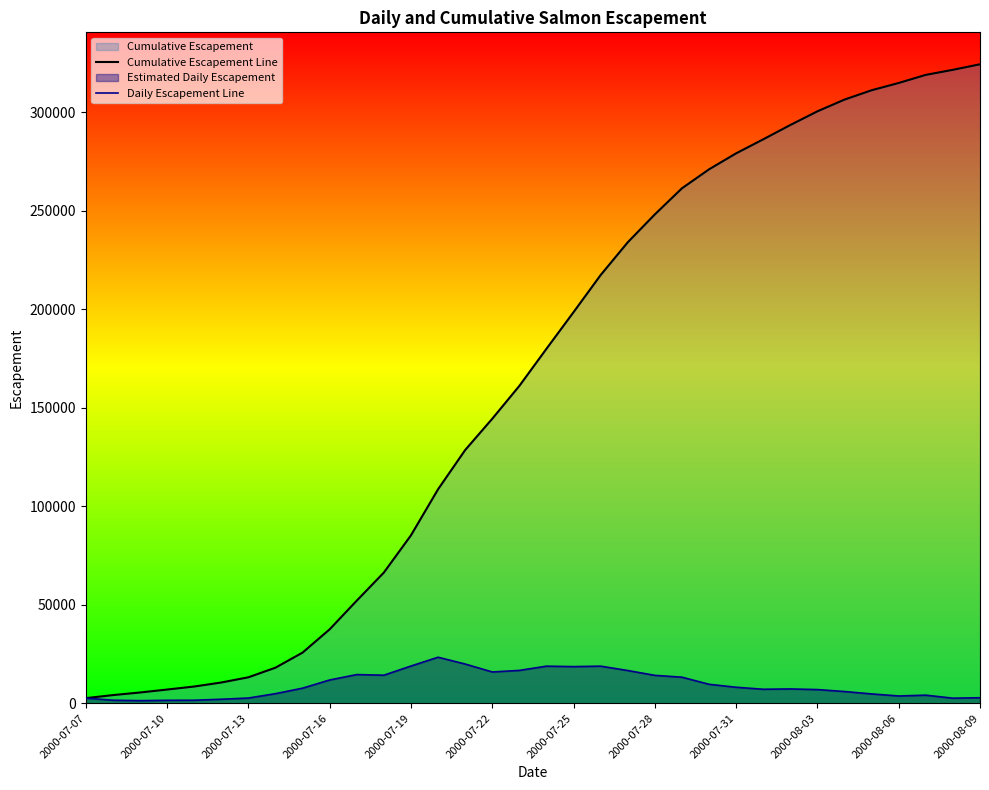

What is the highest value of the Cumulative Escapement Line series?

324379.5